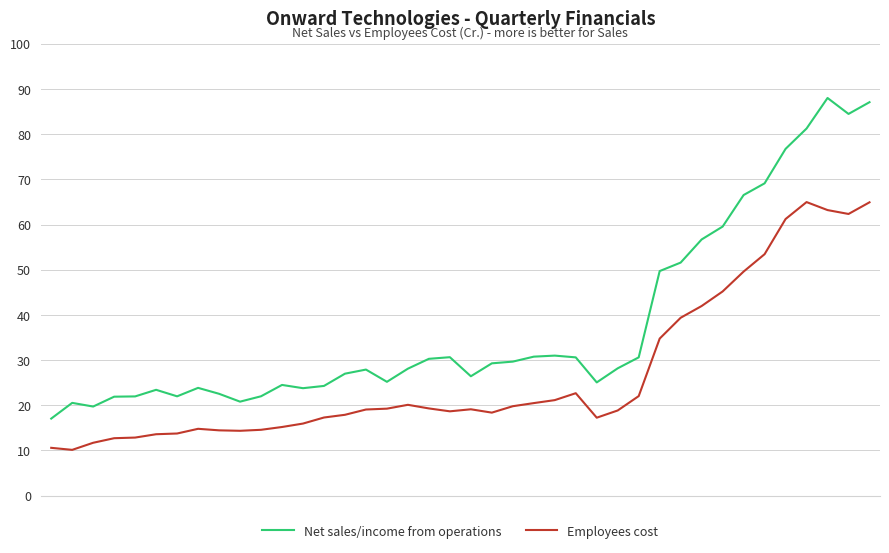

Which series has the largest total across all categories?

Net sales/income from operations